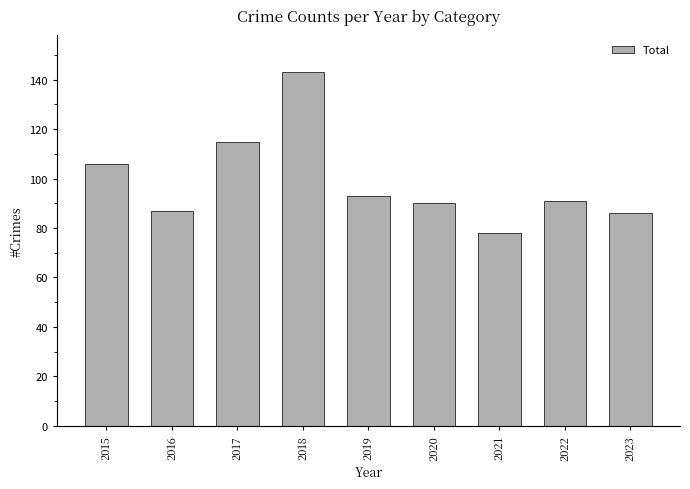

Reading right to left, list all the values displayed in this chart.

2023=86	2022=91	2021=78	2020=90	2019=93	2018=143	2017=115	2016=87	2015=106